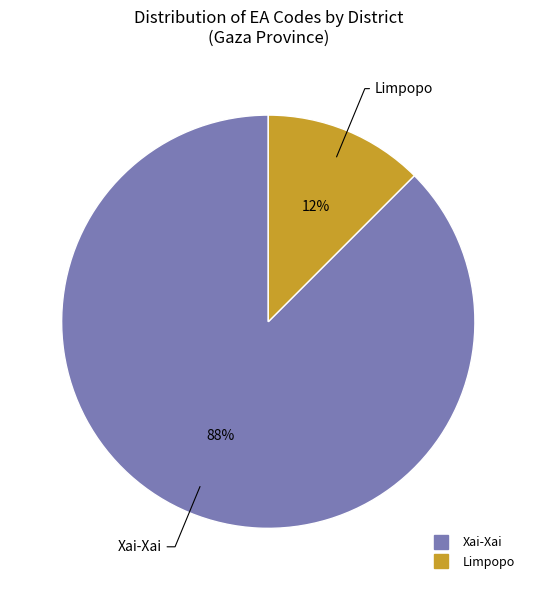

Which category accounts for the majority?

Xai-Xai